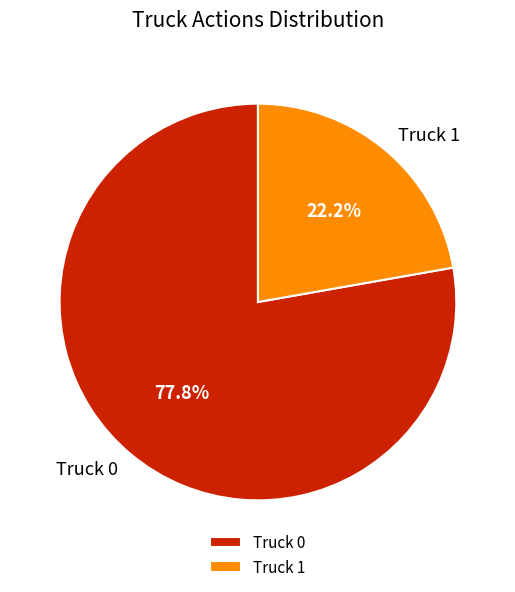

How much of the chart is everything except Truck 1?

77.8%